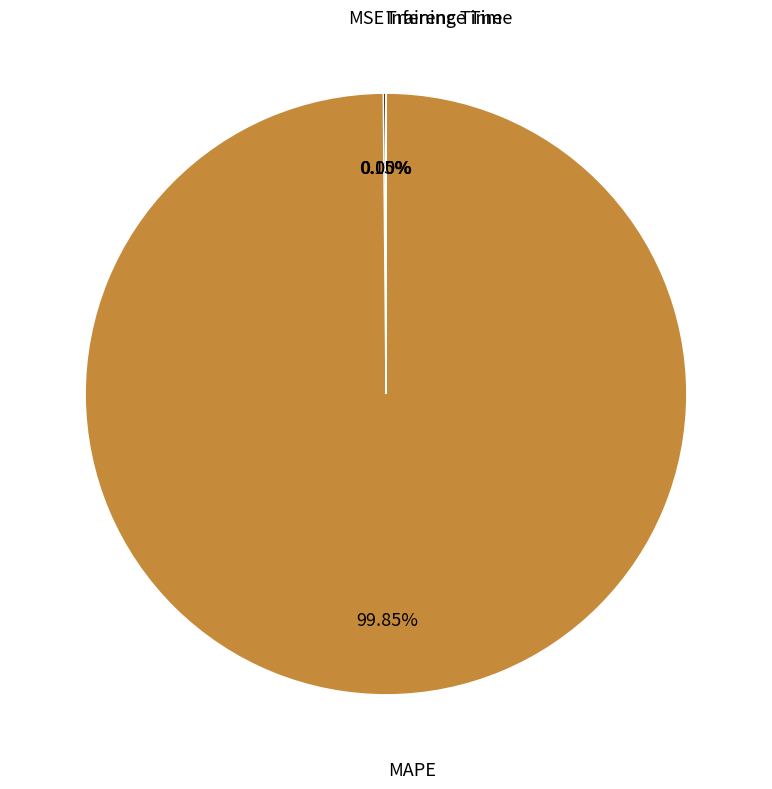

Is there a majority slice in this chart?

Yes